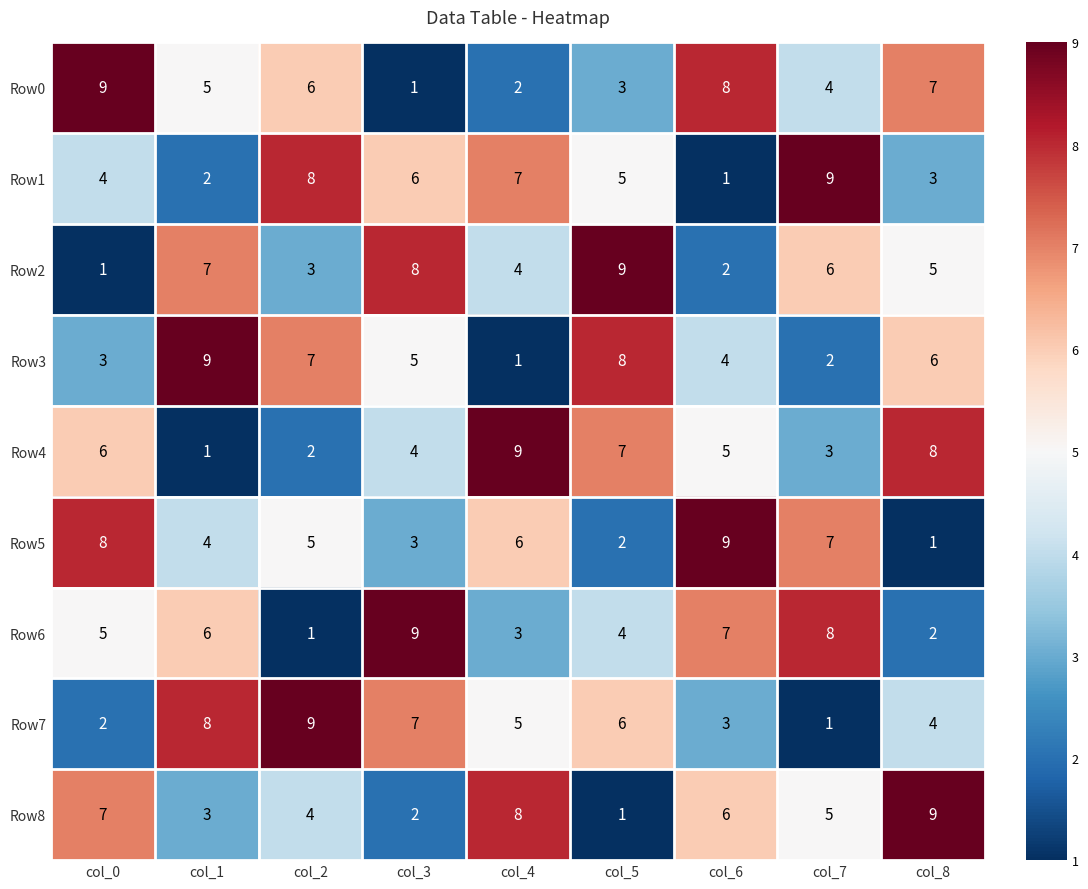

Rank the series at col_6 from highest to lowest value.

Row5, Row0, Row6, Row8, Row4, Row3, Row7, Row2, Row1